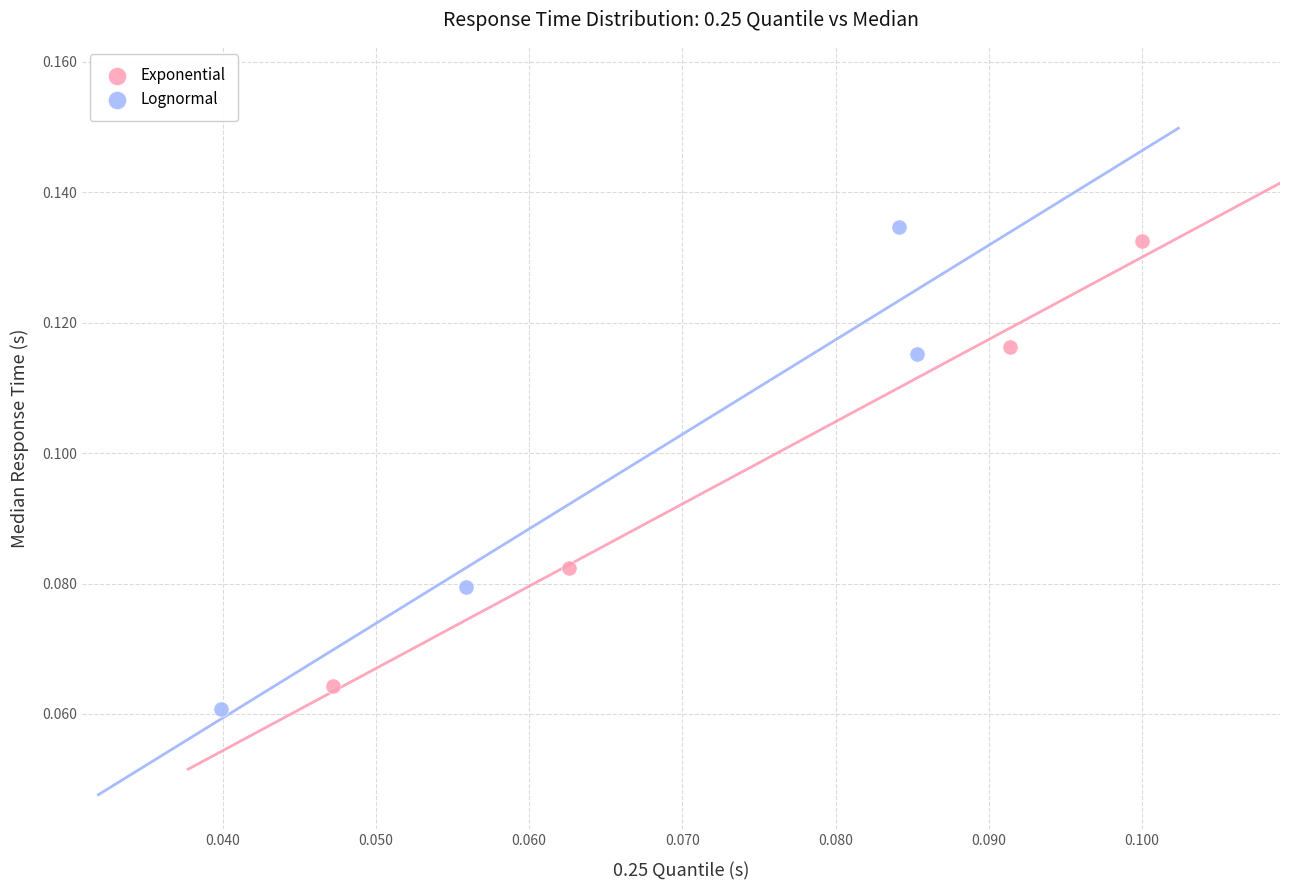

Which series contains the highest Y value?

Lognormal